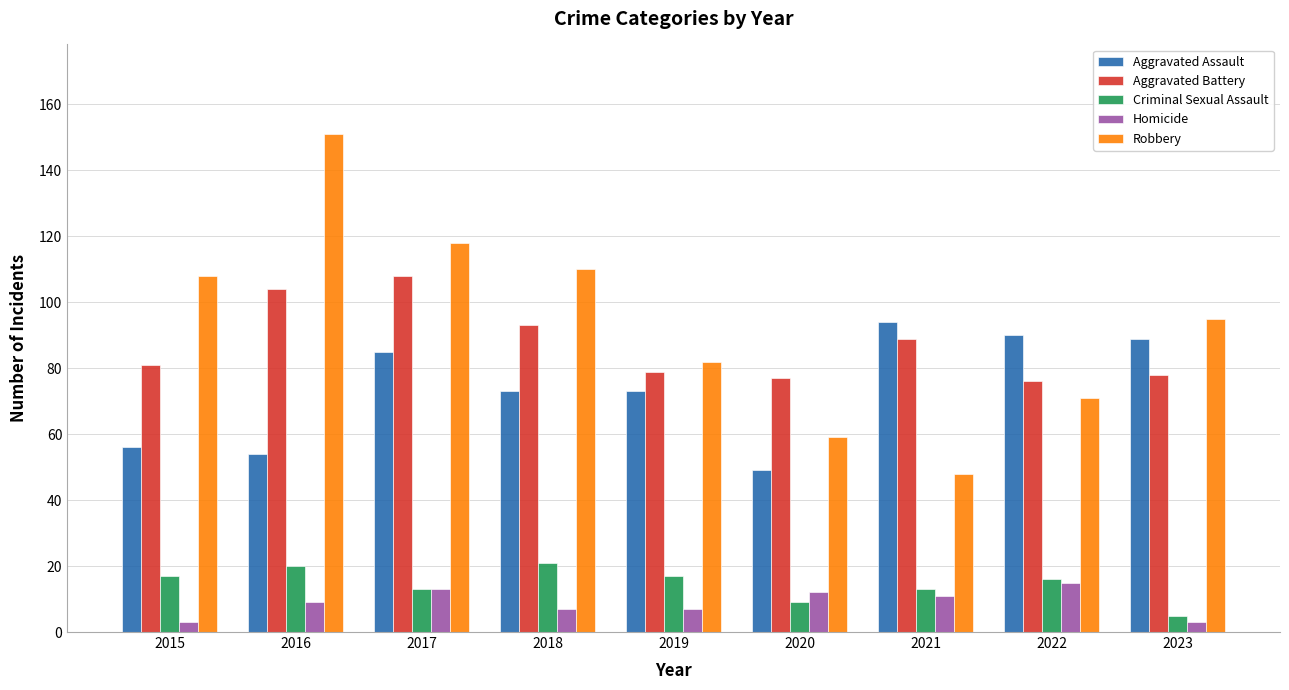

Reading left to right, what are all the values shown in this chart?

Aggravated Assault: 56	54	85	73	73	49	94	90	89
Aggravated Battery: 81	104	108	93	79	77	89	76	78
Criminal Sexual Assault: 17	20	13	21	17	9	13	16	5
Homicide: 3	9	13	7	7	12	11	15	3
Robbery: 108	151	118	110	82	59	48	71	95